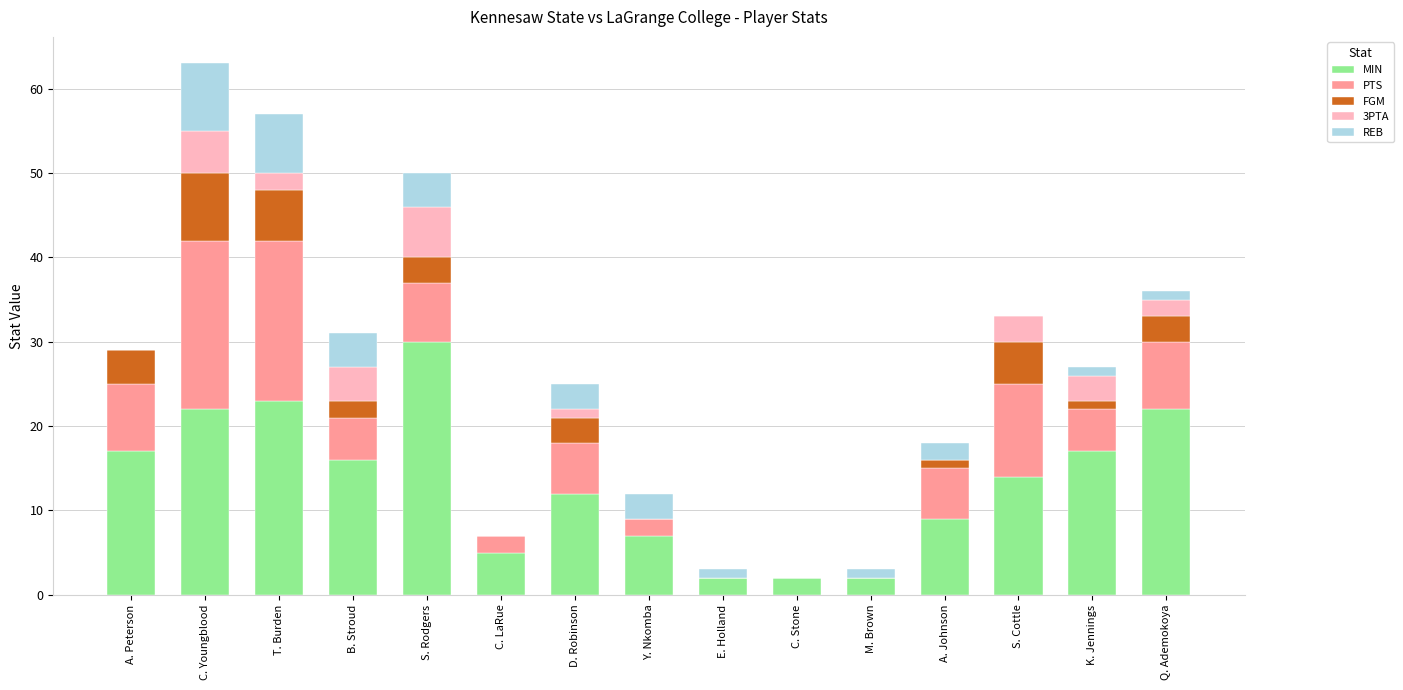

At which label does MIN reach its peak?

S. Rodgers